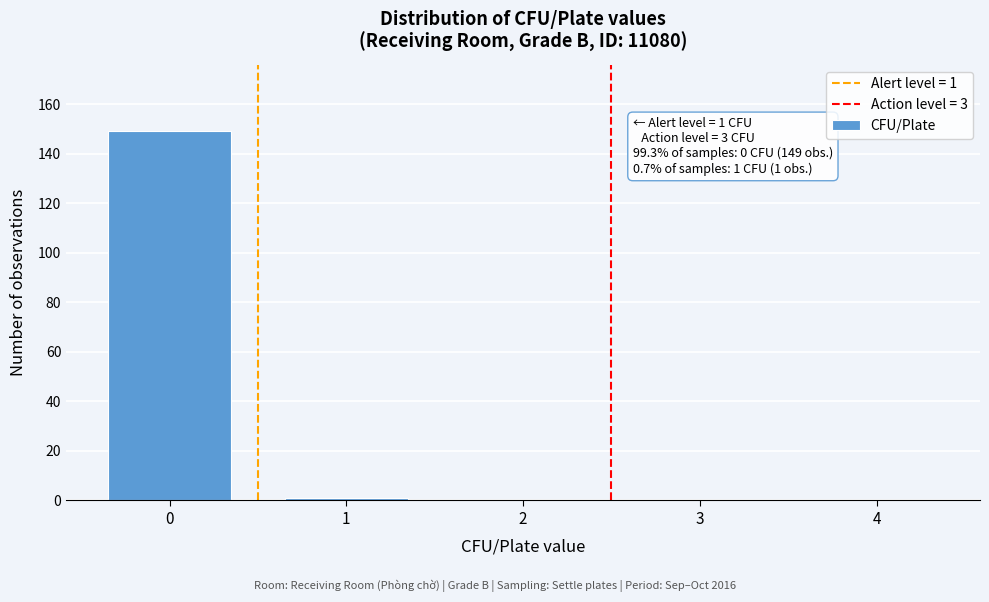

Reading left to right, what are all the values shown in this chart?

0=149	1=1	2=0	3=0	4=0